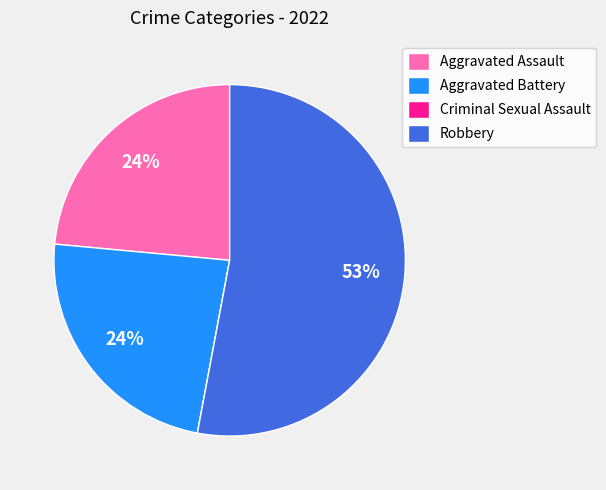

Which category has the biggest portion of the pie?

Robbery